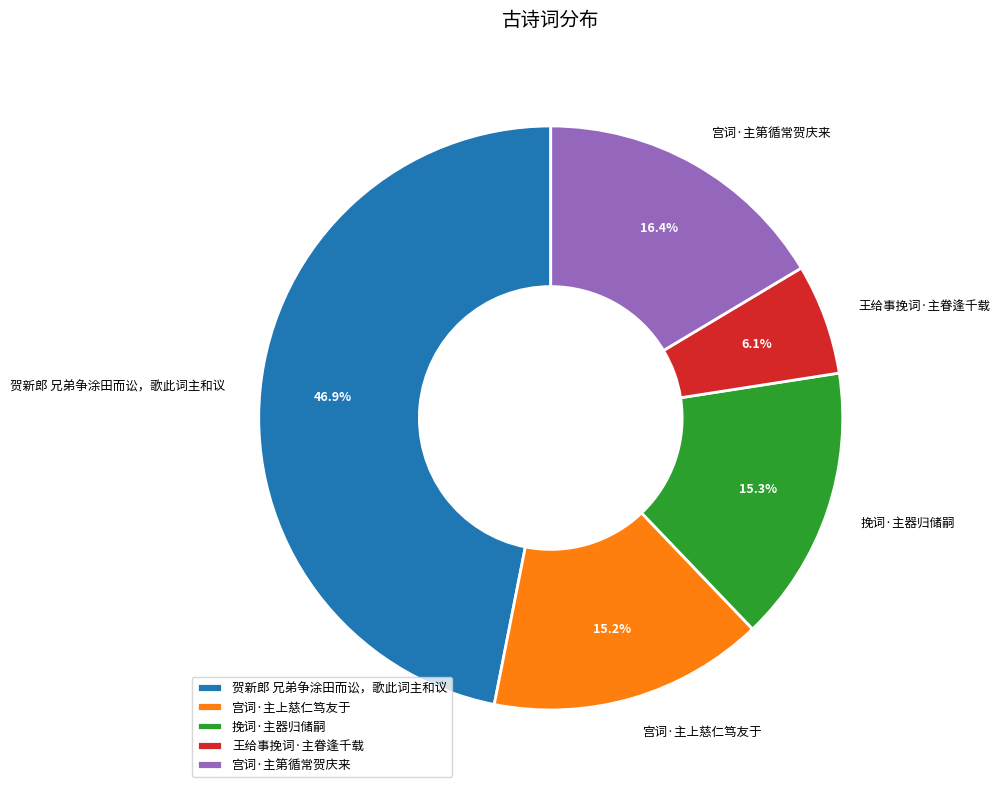

How much of the chart is everything except 王给事挽词·主眷逢千载?

93.9%